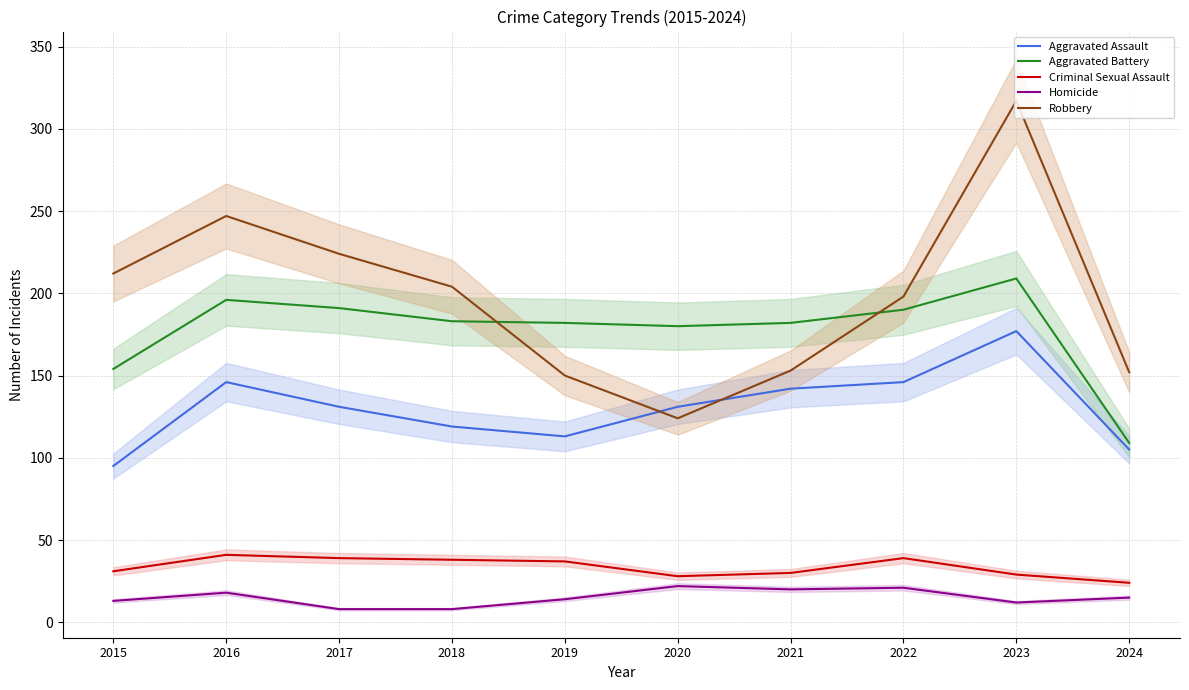

Is the value of Aggravated Assault at 2016 greater than the value of Homicide at 2022?

Yes